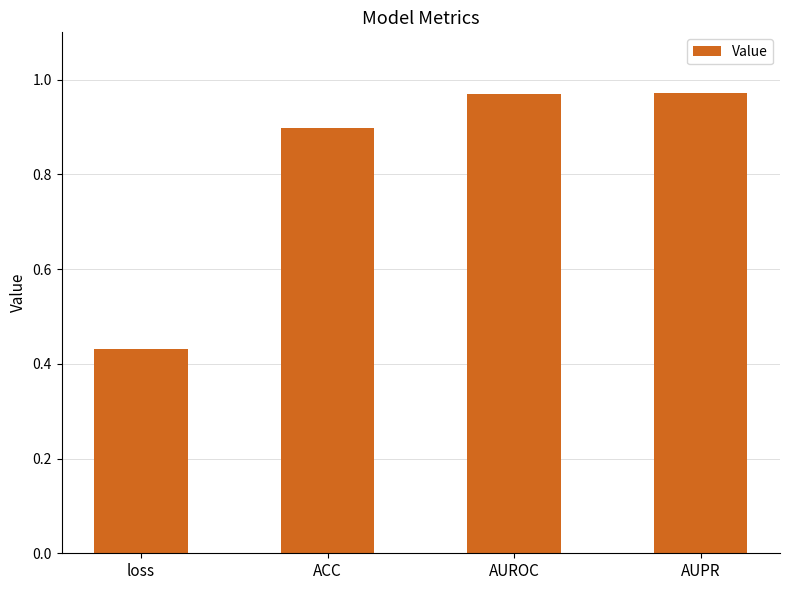

Where is the data nearest to the value 0?

loss